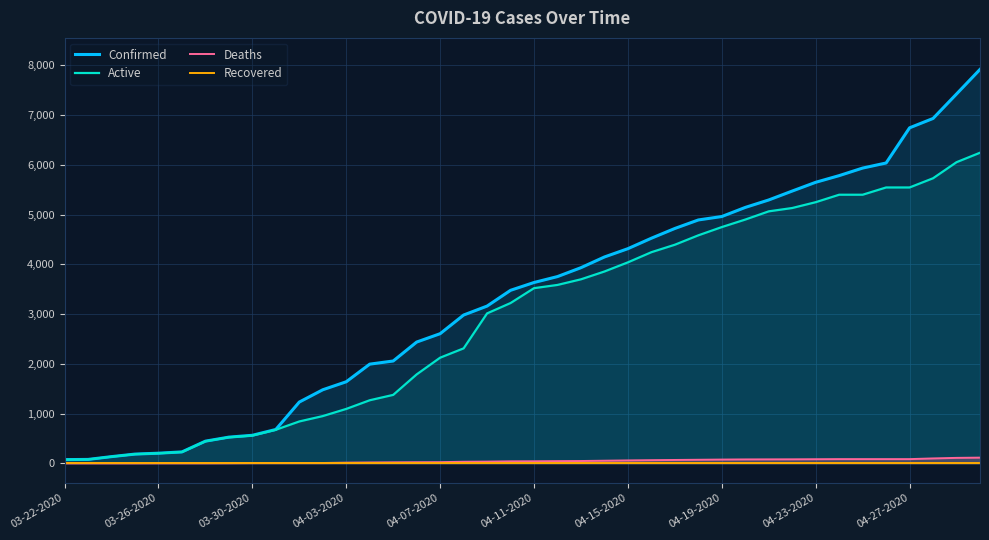

At which label does Deaths reach its minimum?

03-22-2020